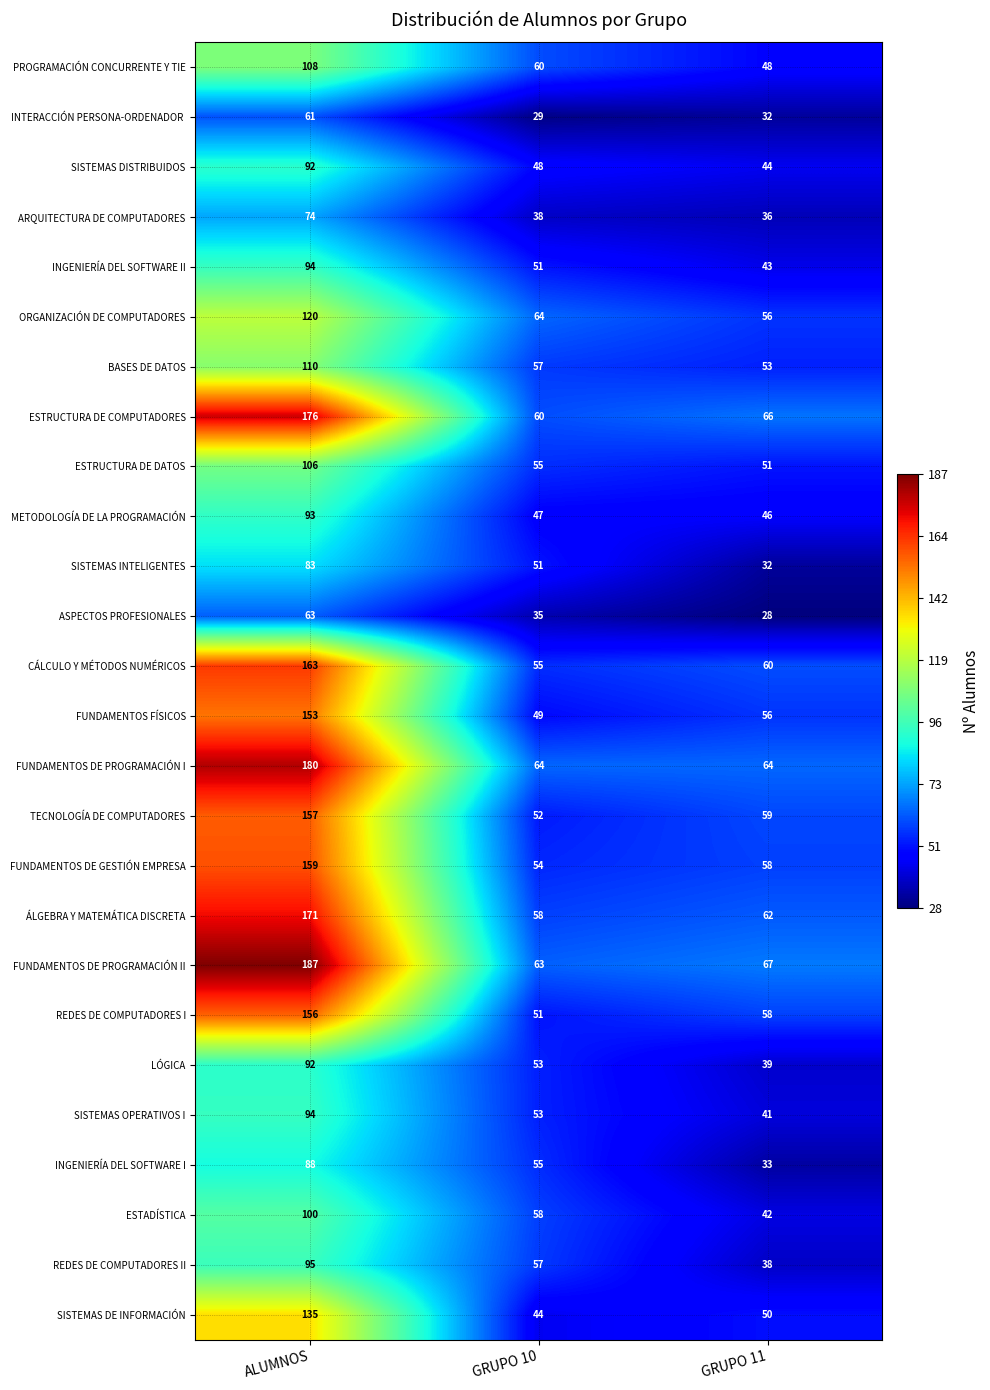

At which label is SISTEMAS DISTRIBUIDOS closest to 68?

GRUPO 10